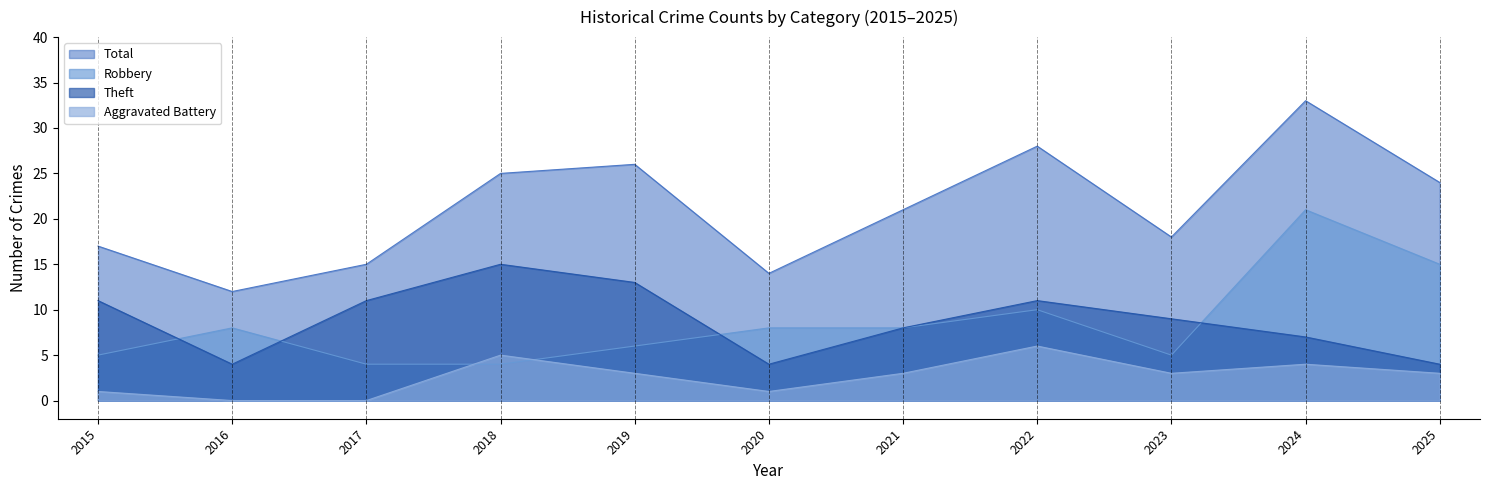

Rank the categories by Aggravated Battery value from highest to lowest.

2022, 2018, 2024, 2019, 2021, 2023, 2025, 2015, 2020, 2016, 2017